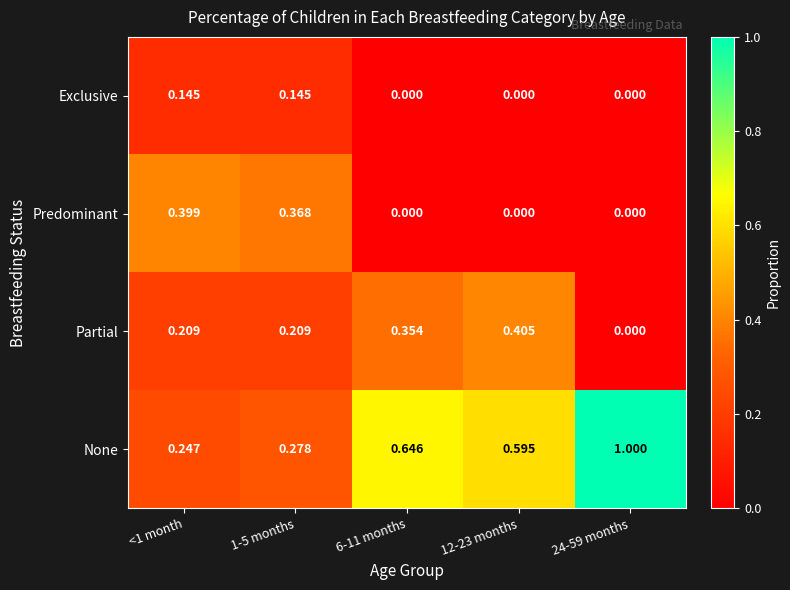

Is the value of Predominant at 1-5 months greater than the value of Exclusive at 24-59 months?

Yes